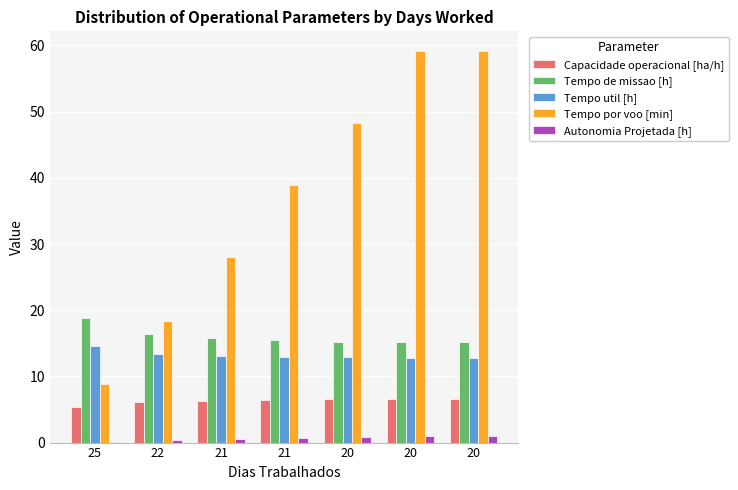

Which series has the largest total across all categories?

Tempo por voo [min]